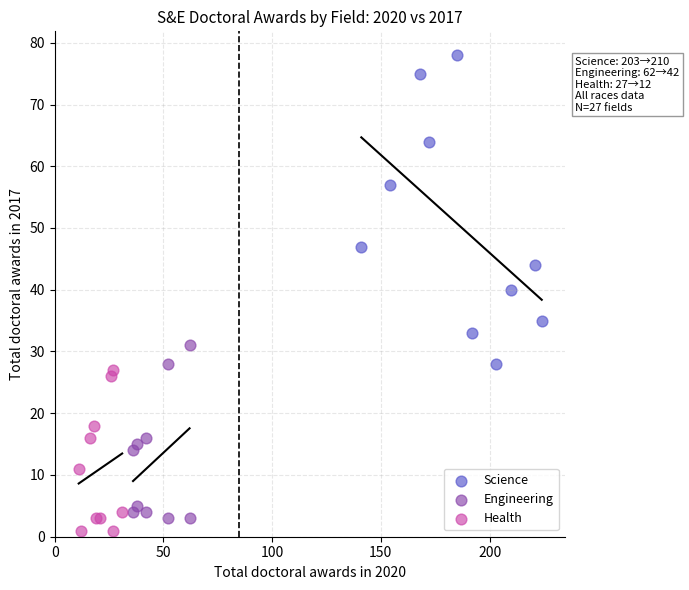

Which series reaches the maximum Y coordinate?

Science